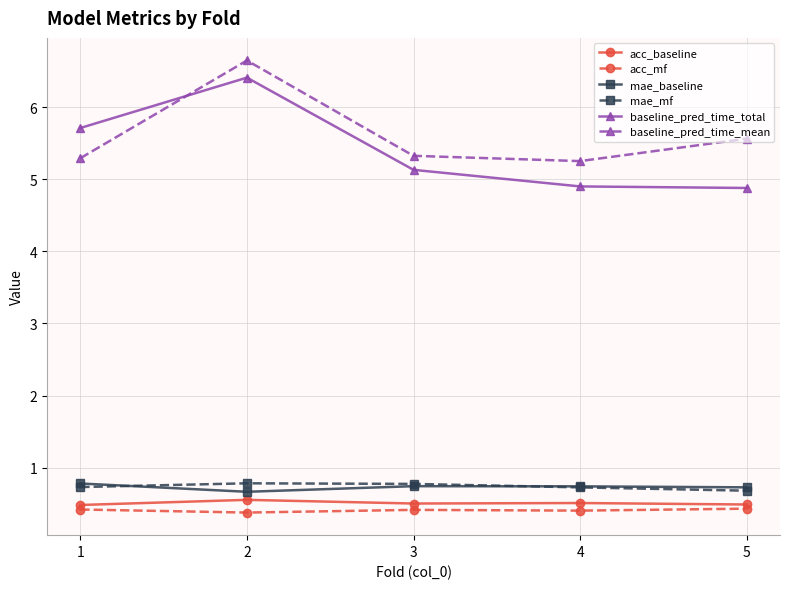

True or false: baseline_pred_time_total has a value of 7.2 at 5.

False